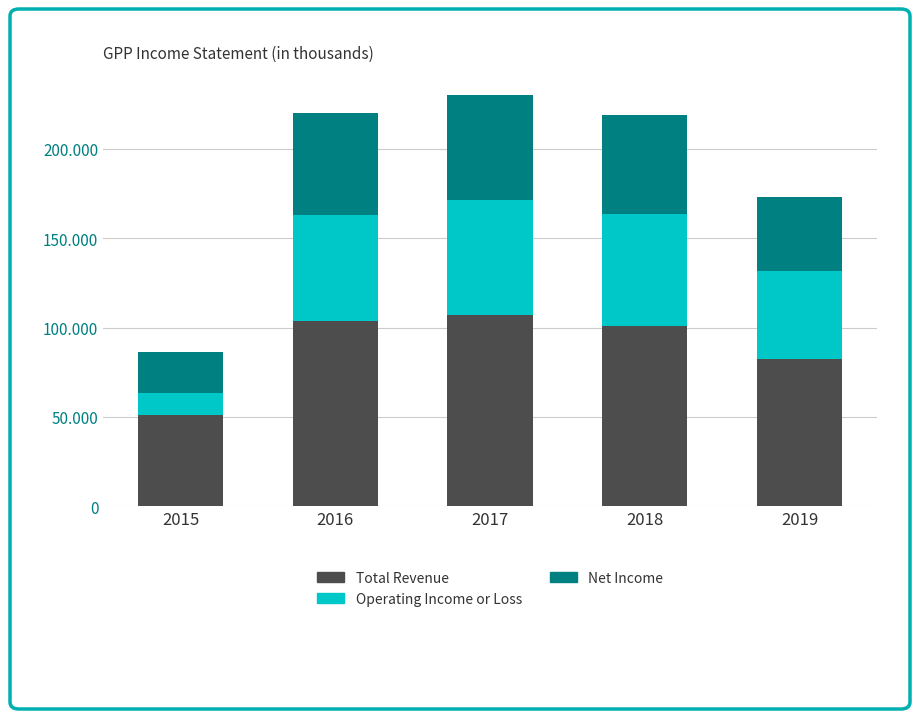

Does the chart contain stacked bars?

Yes